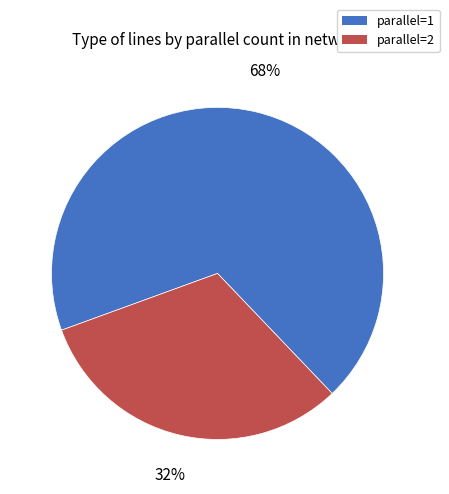

Do parallel=1 and parallel=2 together represent more than half of the pie?

Yes